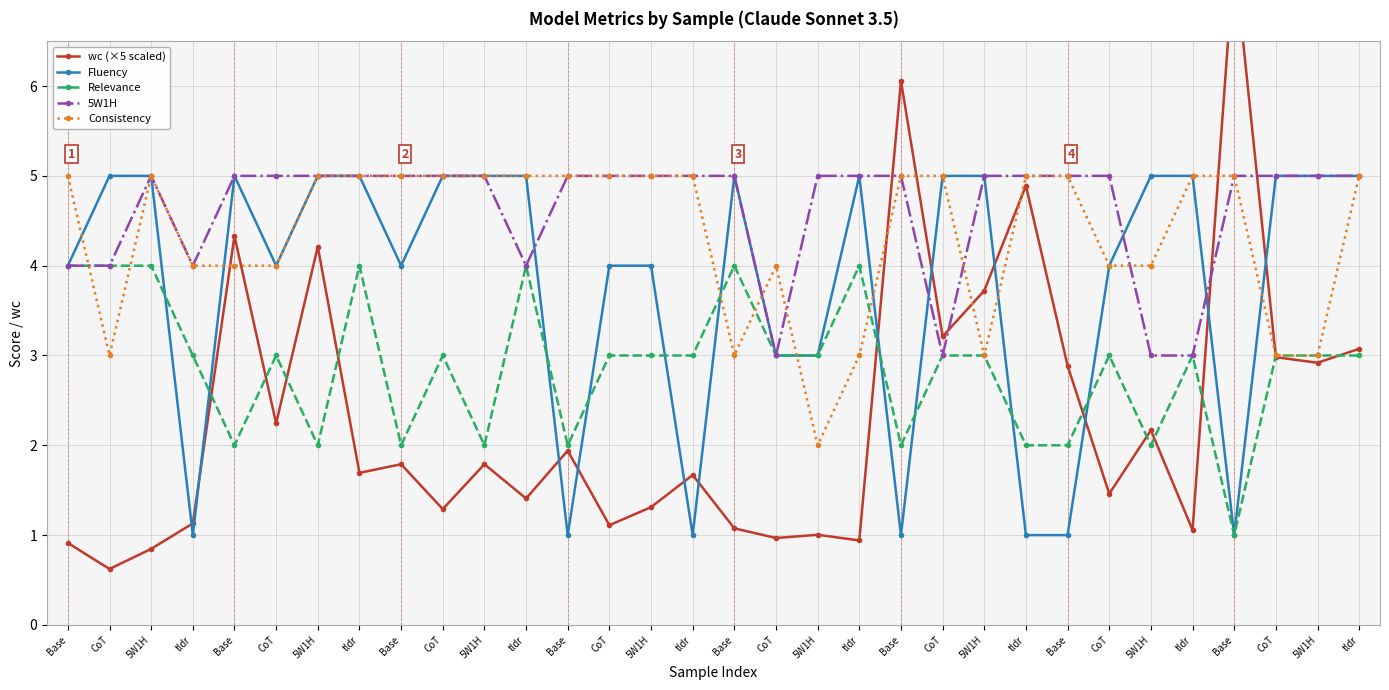

The value of wc (×5 scaled) at 5W1H is 4.2. True or false?

True